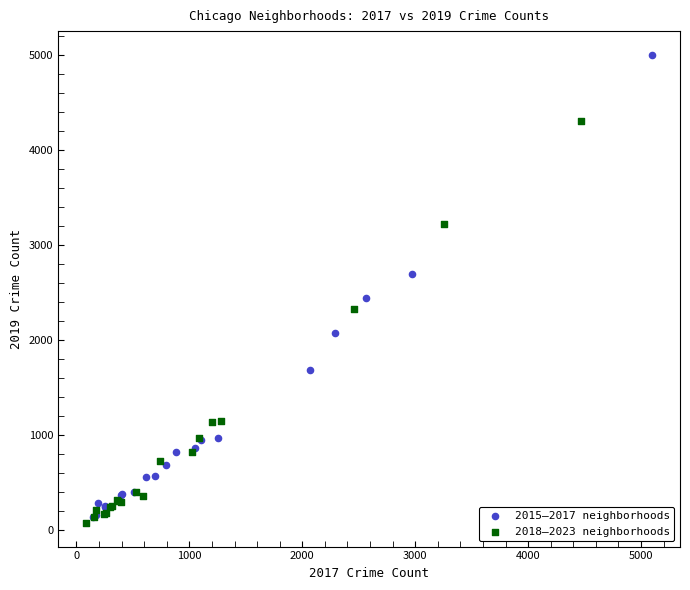

Which series reaches the maximum Y coordinate?

2015–2017 neighborhoods